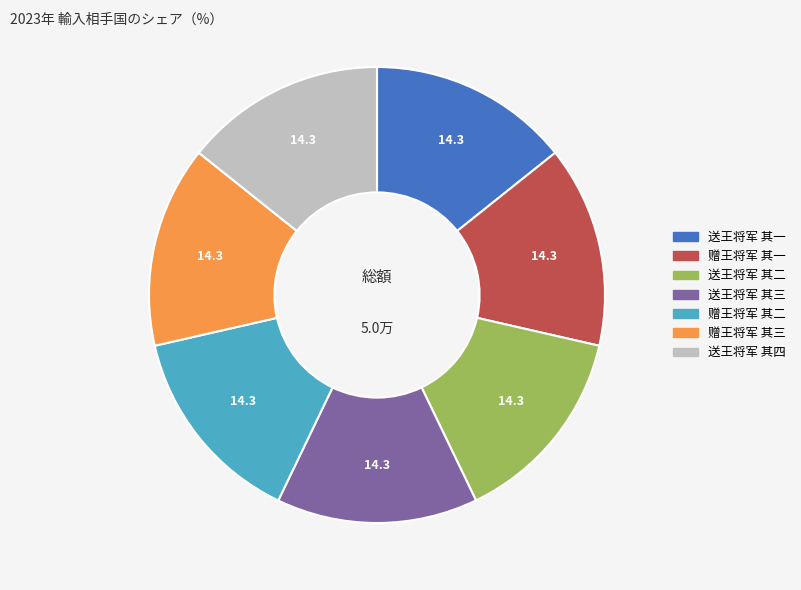

Approximately how many times larger is the value at 赠王将军 其二 compared to 送王将军 其三?

1.0